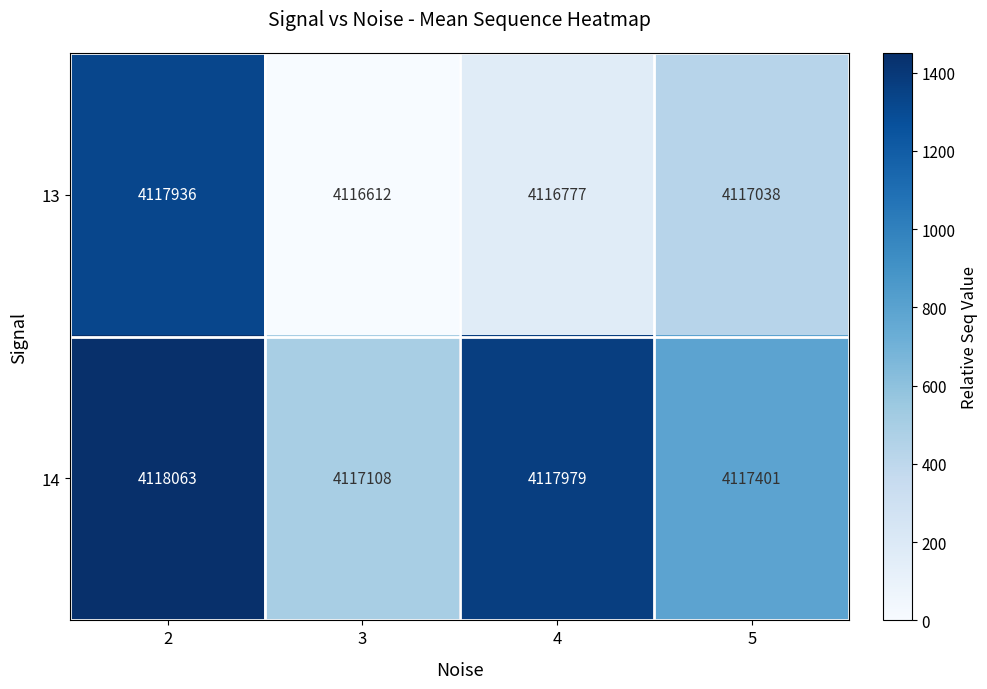

Reading left to right, what are all the values shown in this chart?

13: 4117936	4116612	4116777	4117038
14: 4118063	4117108	4117979	4117401